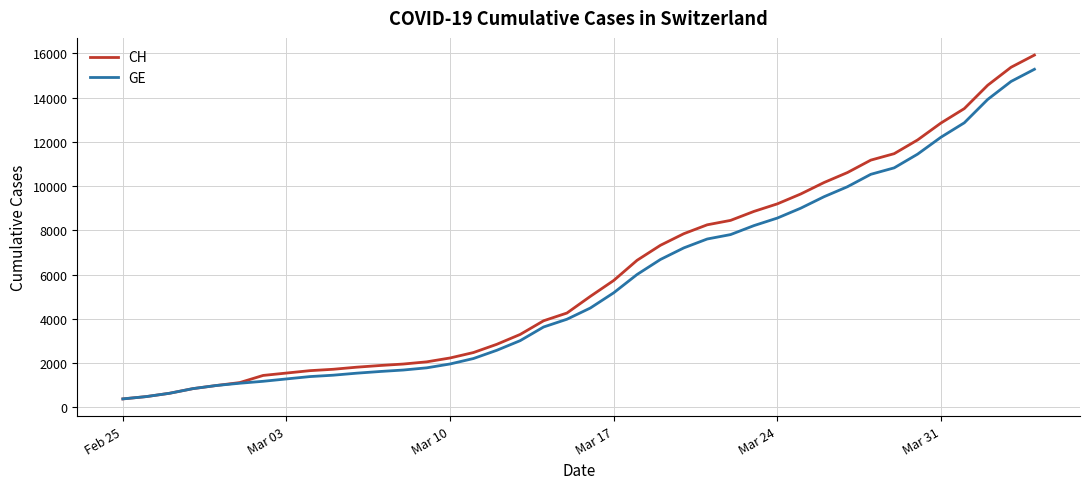

Is this an area chart (filled region under the line)?

No